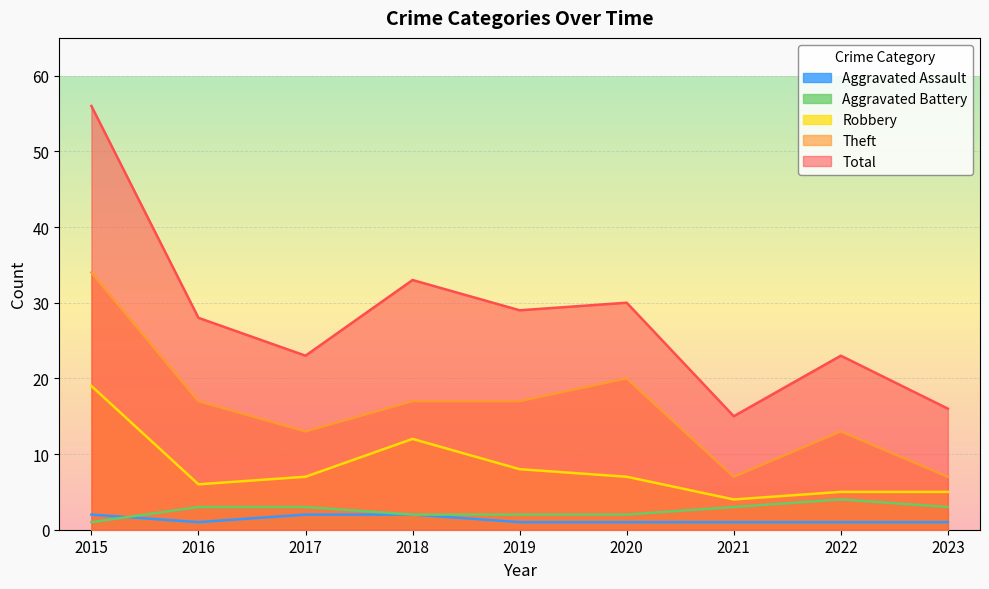

How many data points in Robbery are less than 7?

4